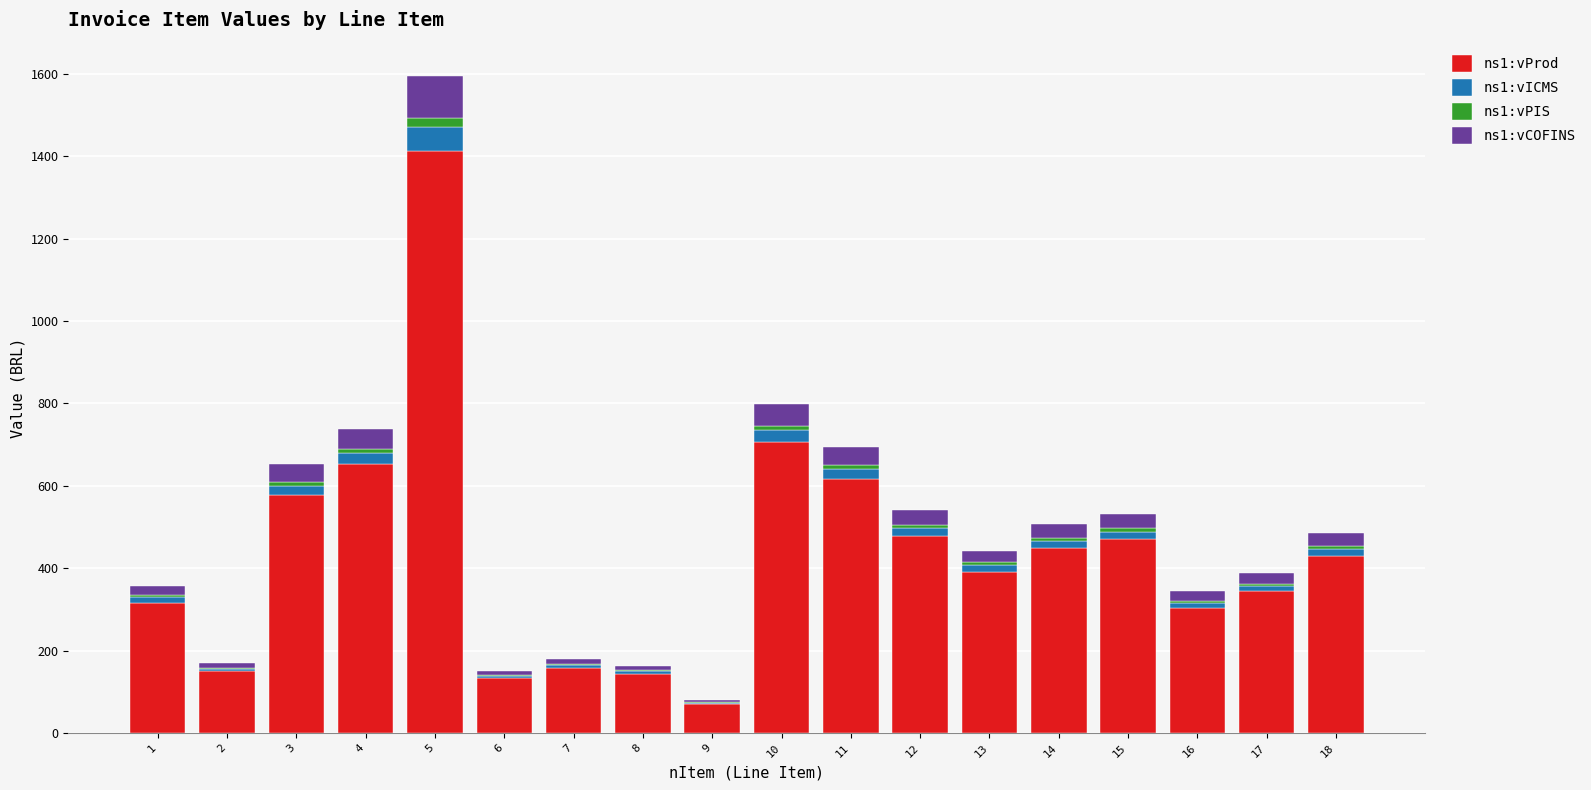

At which category is the sum across all series the highest?

5